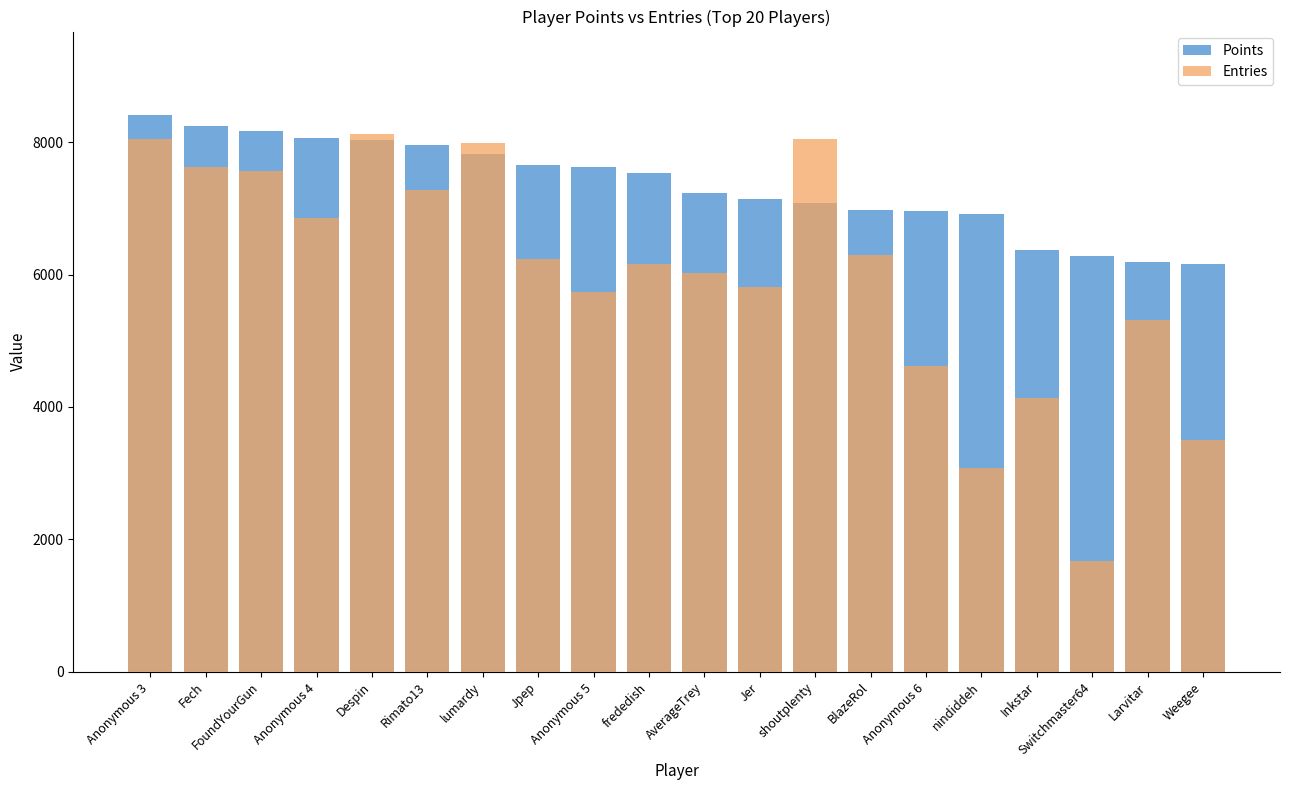

Reading left to right, extract all data points from this chart.

Points: Anonymous 3=8408	Fech=8247	FoundYourGun=8161	Anonymous 4=8059	Despin=8029	Rimato13=7961	lumardy=7826	Jpep=7648	Anonymous 5=7627	frededish=7539	AverageTrey=7233	Jer=7141	shoutplenty=7084	BlazeRol=6979	Anonymous 6=6964	nindiddeh=6915	Inkstar=6364	Switchmaster64=6273	Larvitar=6188	Weegee=6157
Entries: Anonymous 3=8050	Fech=7630	FoundYourGun=7560	Anonymous 4=6860	Despin=8120	Rimato13=7280	lumardy=7980	Jpep=6230	Anonymous 5=5740	frededish=6160	AverageTrey=6020	Jer=5810	shoutplenty=8050	BlazeRol=6300	Anonymous 6=4620	nindiddeh=3080	Inkstar=4130	Switchmaster64=1680	Larvitar=5320	Weegee=3500